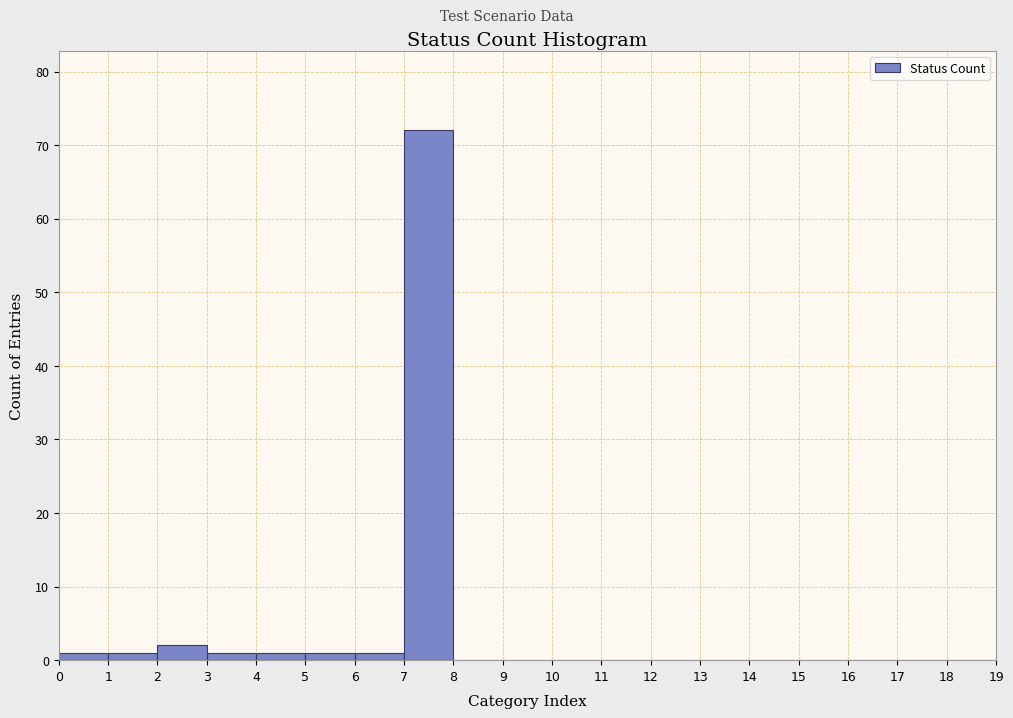

What is the height of the bar covering 0 to 1 on the x-axis? The values are not printed on the chart, so give them approximately, as read against the axis.

1